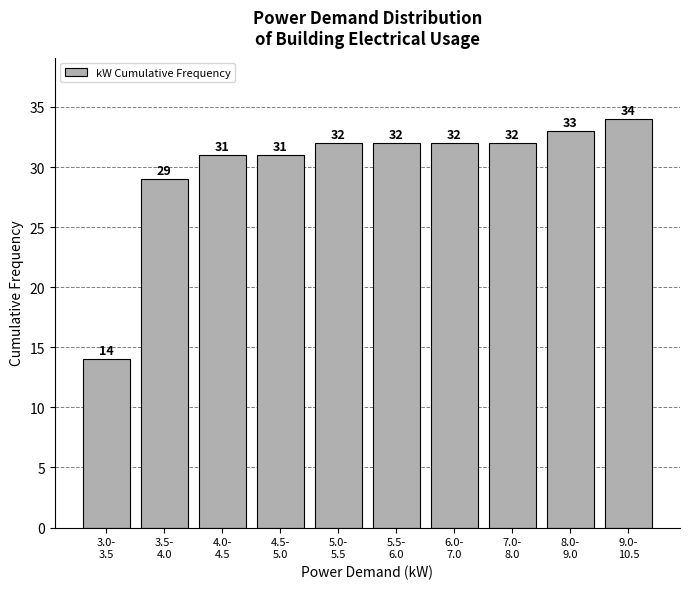

Reading left to right, what are all the values shown in this chart?

14	29	31	31	32	32	32	32	33	34